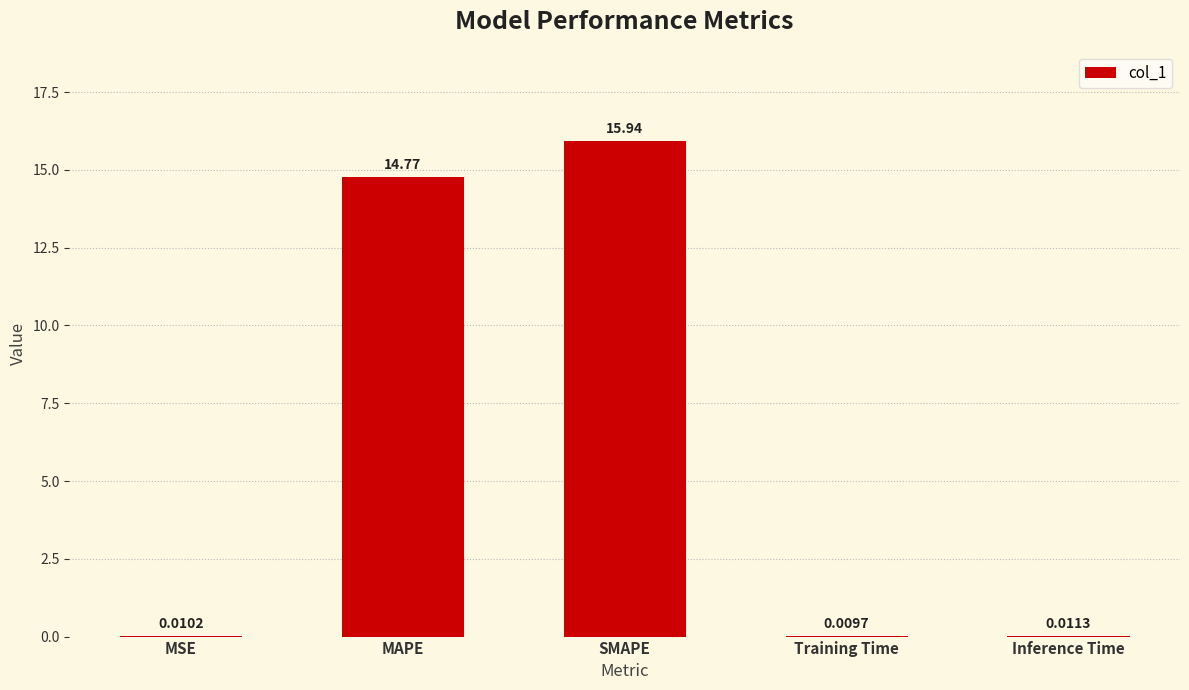

Which label corresponds to the largest value in the chart?

SMAPE